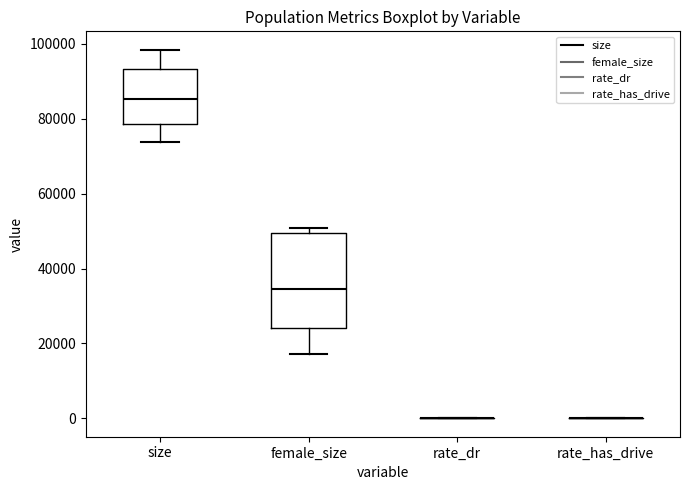

Which box is the tallest, from its lower edge to its upper edge?

female_size